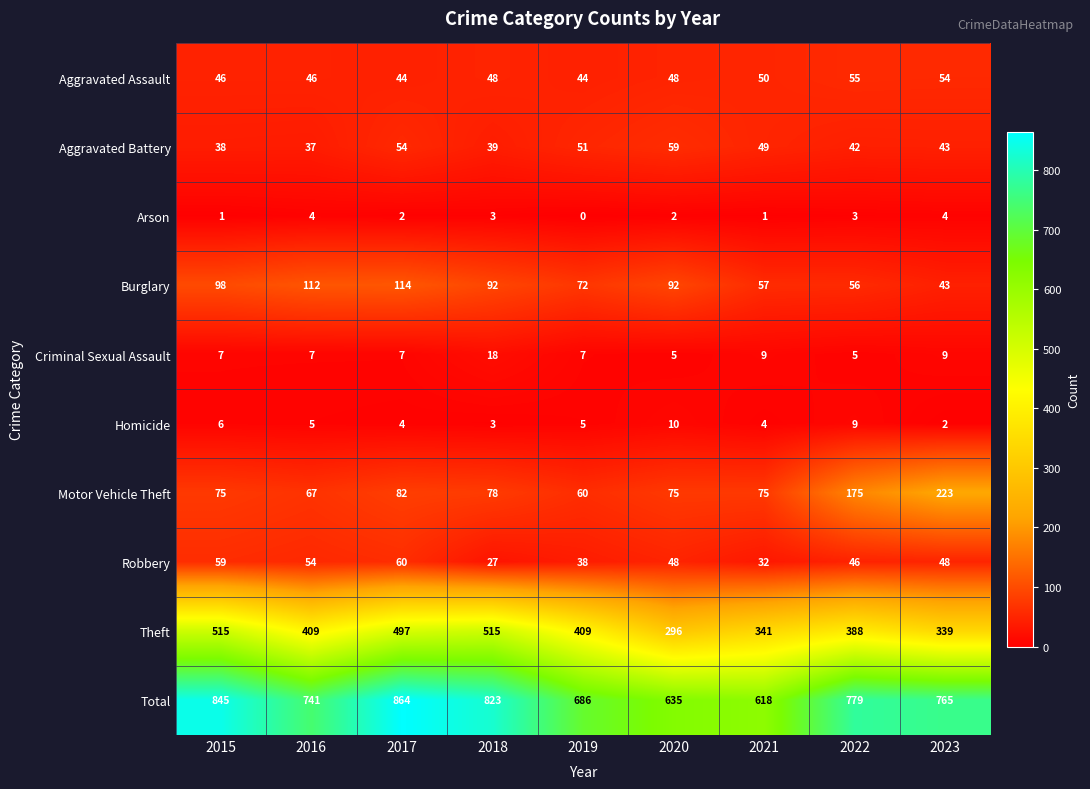

Which series changed the most between 2020 and 2023?

Motor Vehicle Theft